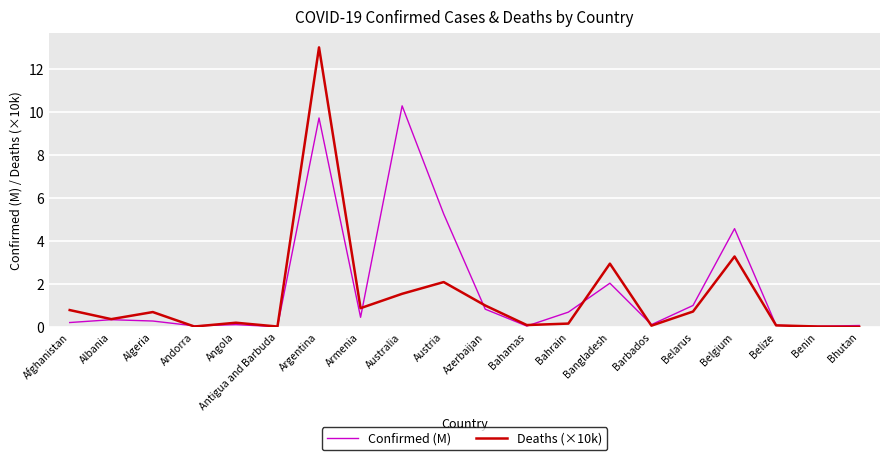

What value does the Deaths (×10k) series have at Barbados?

0.1